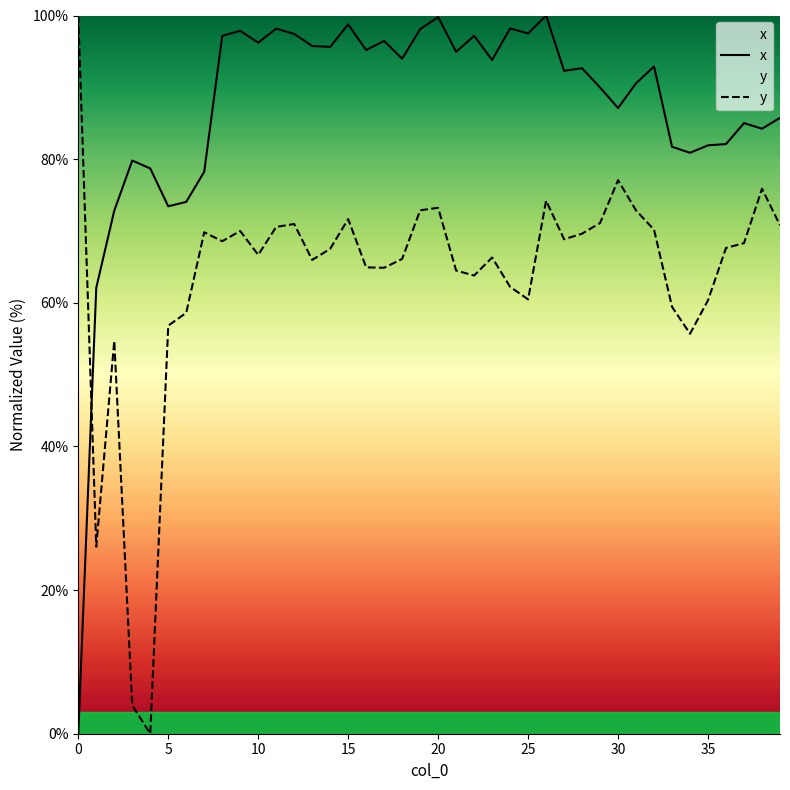

Between 17 and 34, which series saw the biggest shift?

x